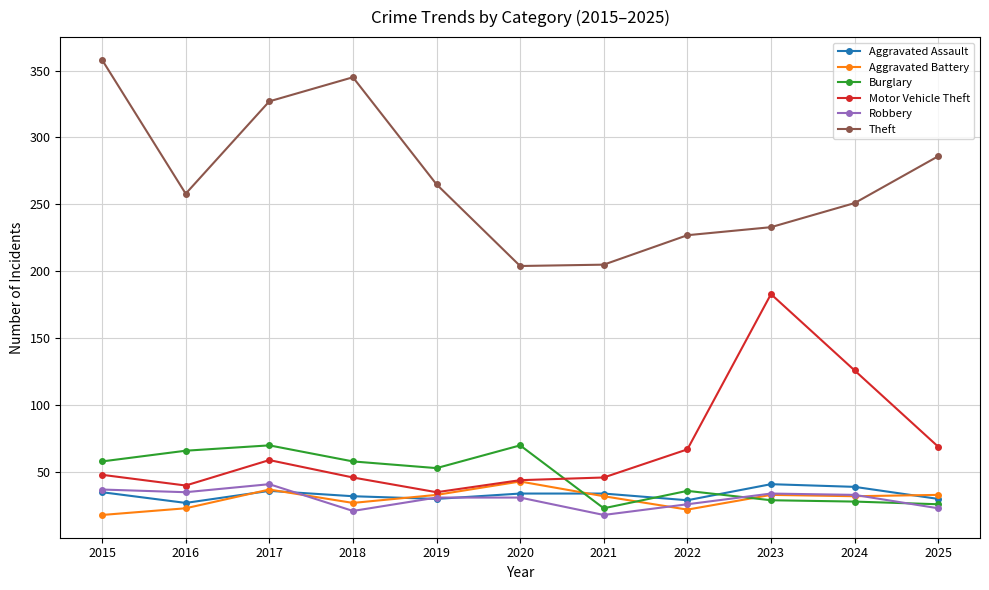

What is the value of the Motor Vehicle Theft point at the 7th from the left?

46